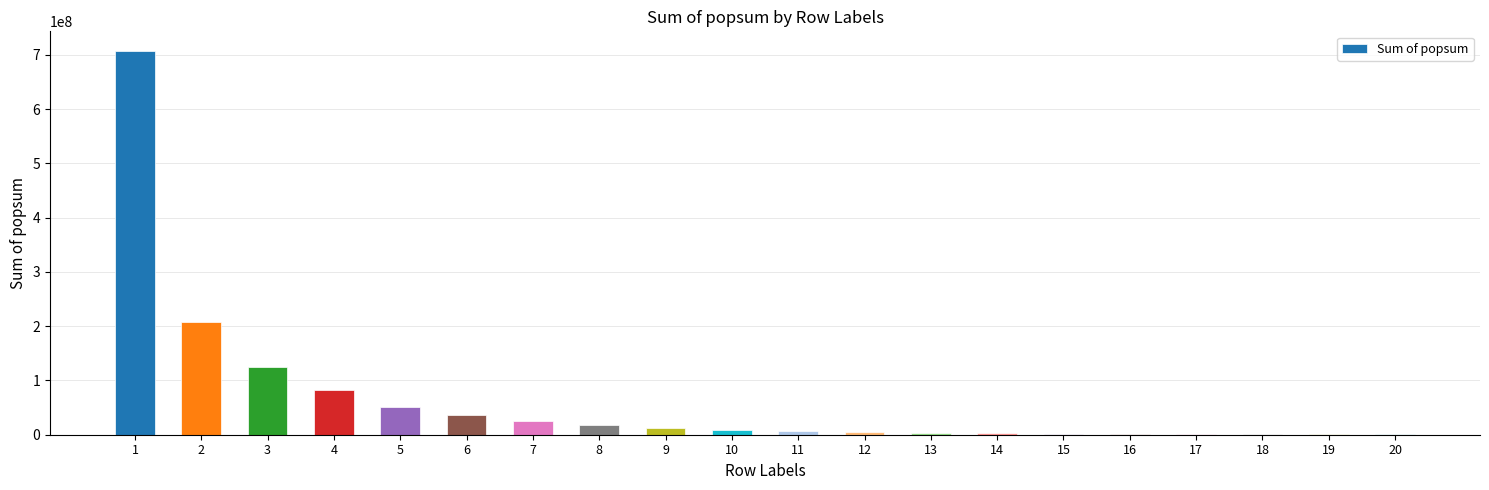

What is the change in value from 7 to 11?

-18917769.6